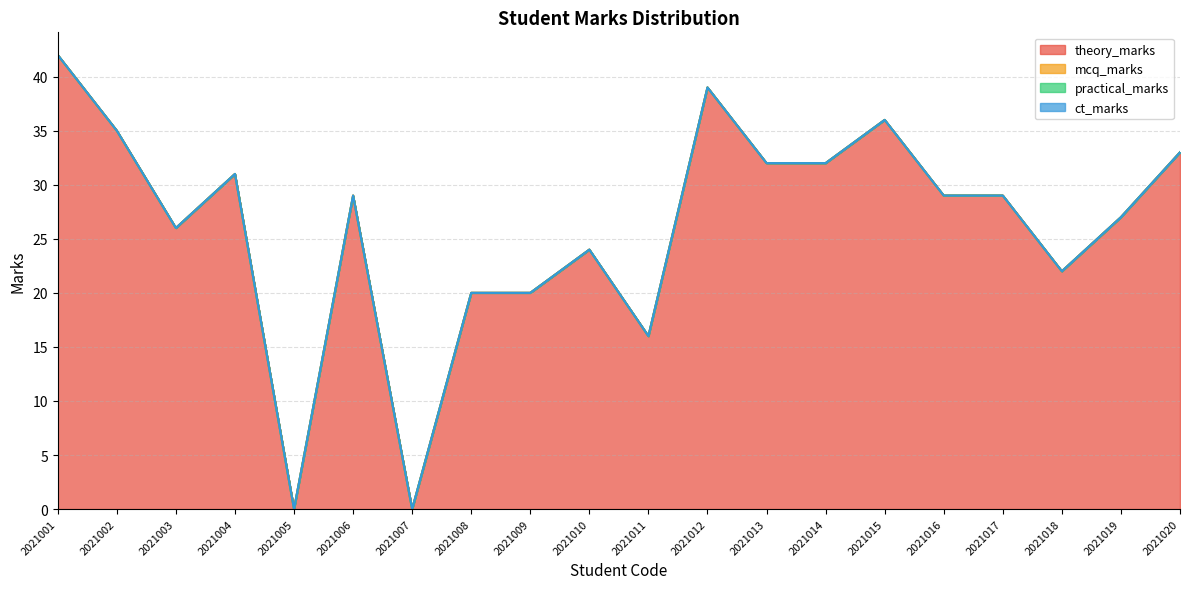

Rank the categories by mcq_marks value from lowest to highest.

2021001, 2021002, 2021003, 2021004, 2021005, 2021006, 2021007, 2021008, 2021009, 2021010, 2021011, 2021012, 2021013, 2021014, 2021015, 2021016, 2021017, 2021018, 2021019, 2021020